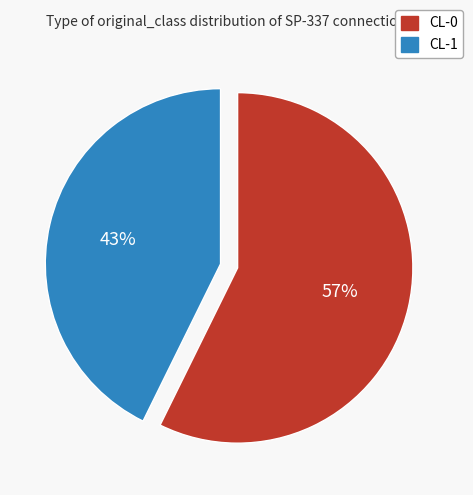

Combined, do CL-1 and CL-0 account for over 50%?

Yes